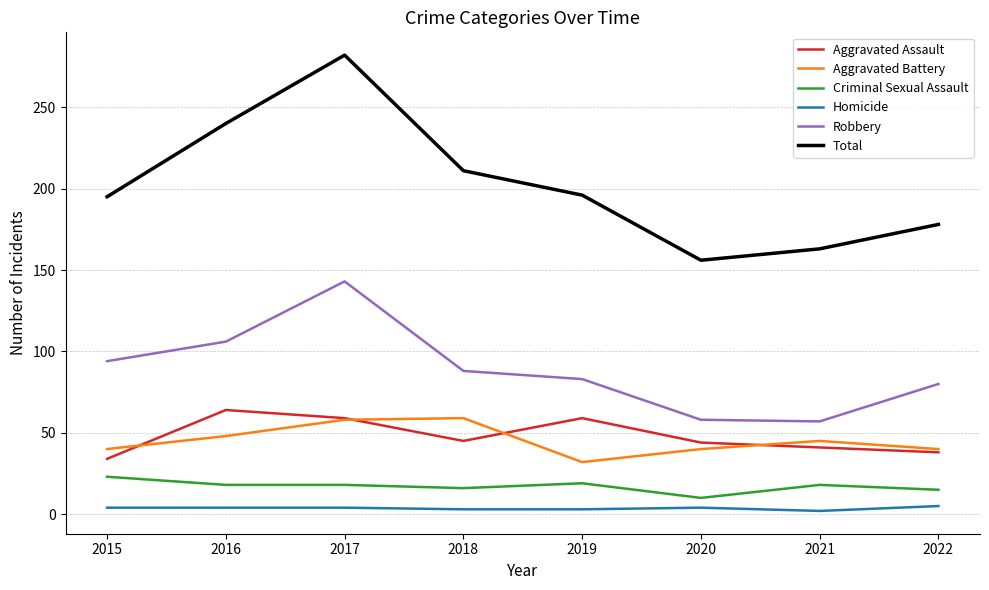

What is the difference between the highest and lowest values at 2017?

278